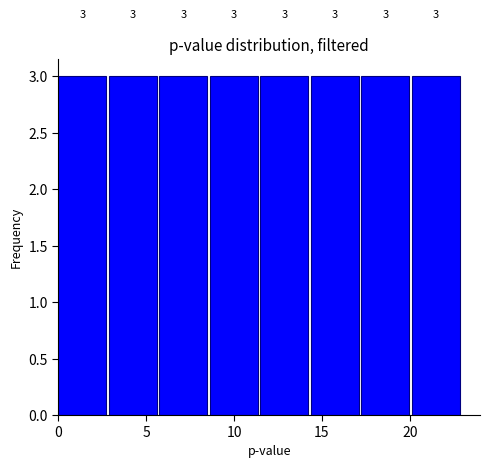

Reading left to right, list every bar in this chart as the range it spans on the x-axis followed by its height. The bar edges are not printed on the chart, so give them approximately, as read against the axis.

0.0 to 3.0: 3
3.0 to 6.0: 3
6.0 to 8.5: 3
8.5 to 11.5: 3
11.5 to 14.5: 3
14.5 to 17.5: 3
17.5 to 20.0: 3
20.0 to 23.0: 3